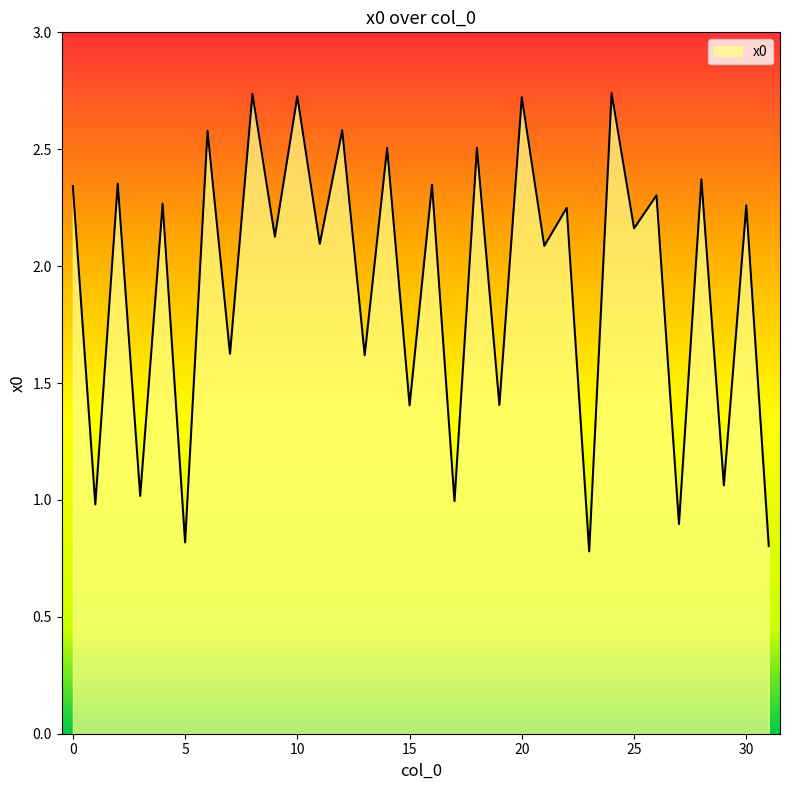

What is the difference between the maximum and minimum values?

2.0